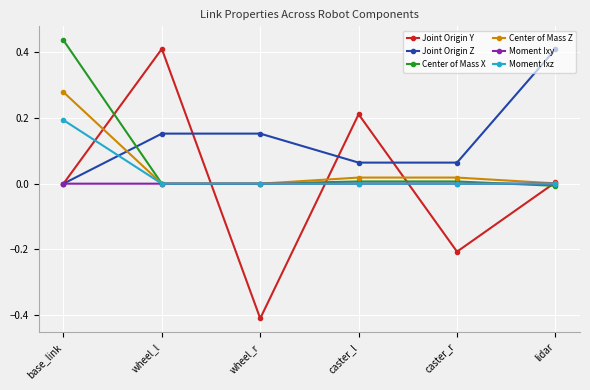

What is the difference between the highest and lowest values at wheel_r?

0.6